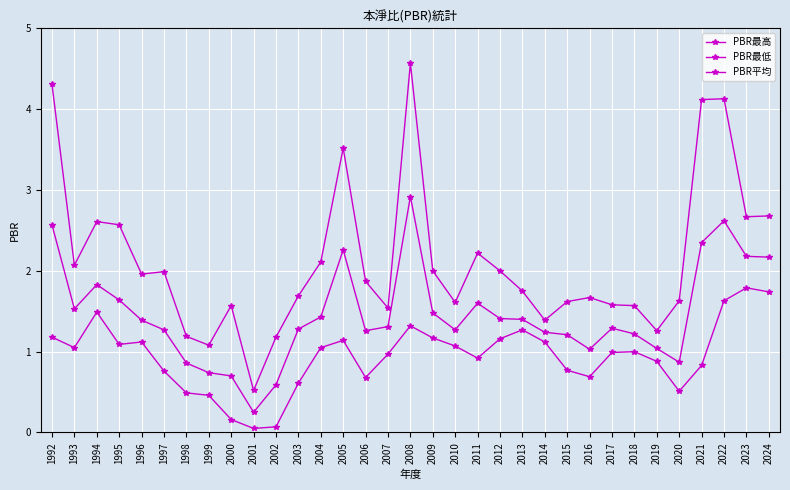

Count the number of categories in the chart.

33